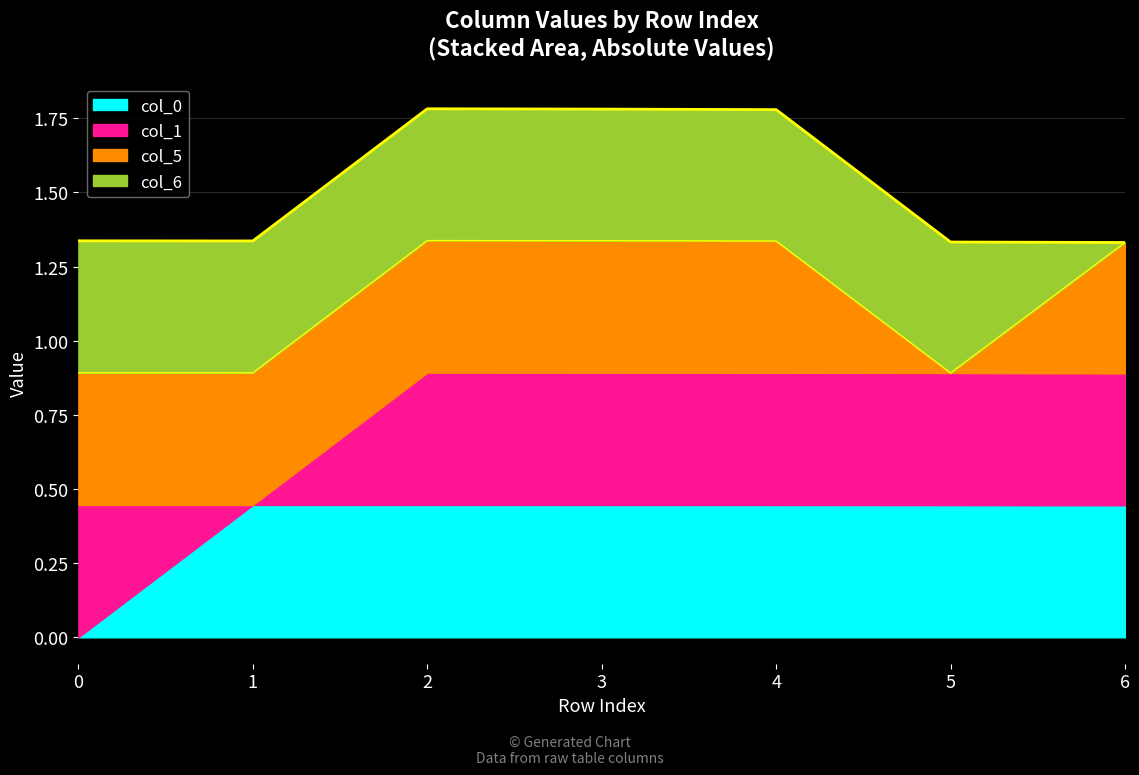

Between which two adjacent categories do col_5 and col_1 first intersect?

0 and 1